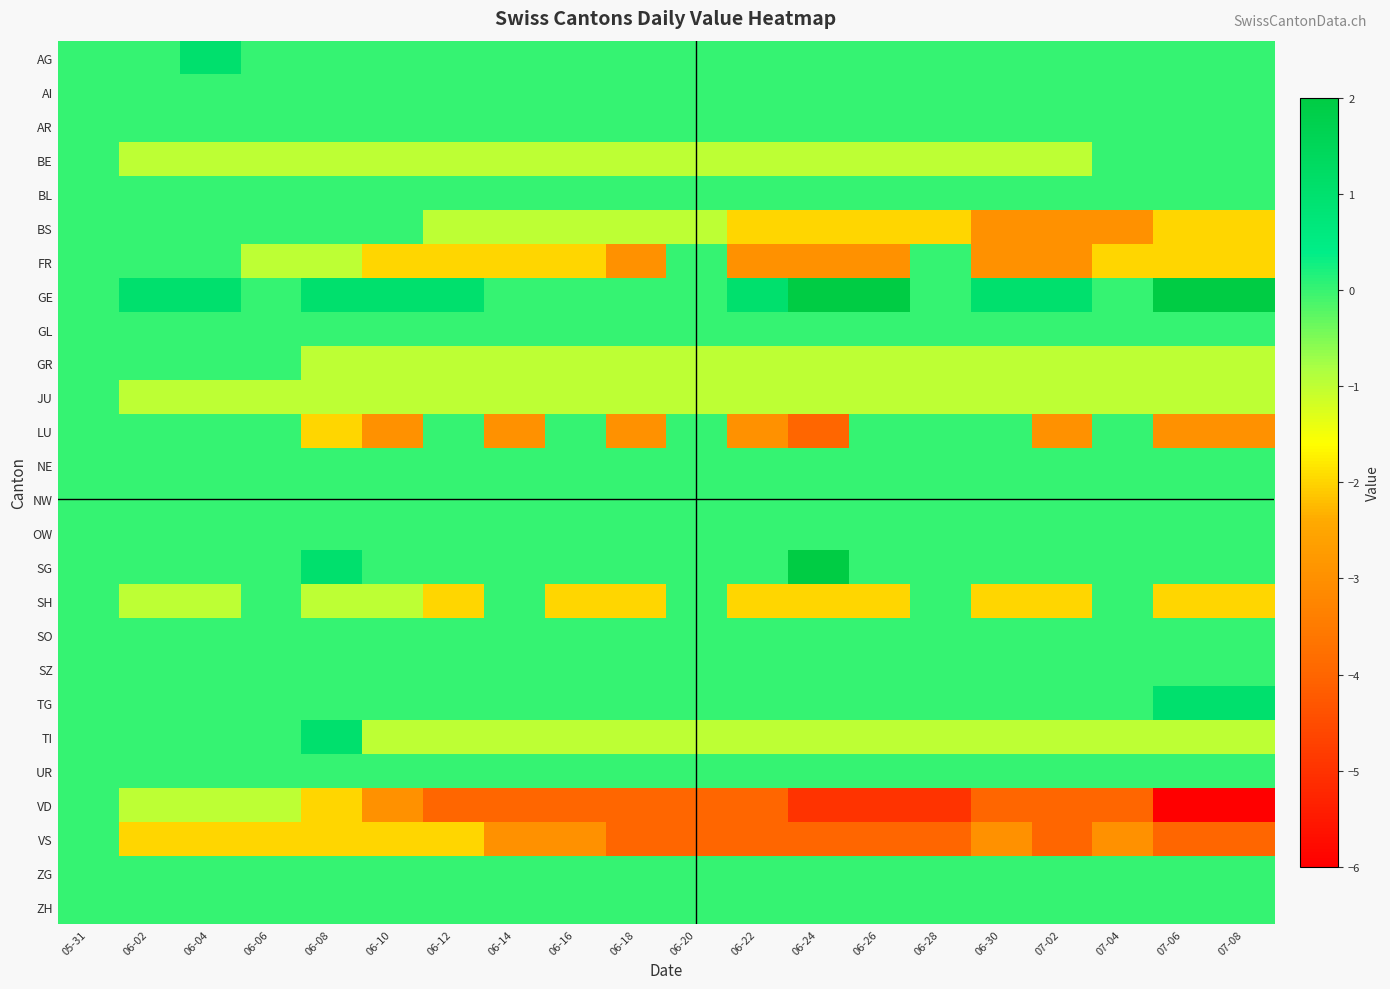

Reading left to right, extract all data points from this chart.

AG: 05-31=0	06-02=0	06-04=1	06-06=0	06-08=0	06-10=0	06-12=0	06-14=0	06-16=0	06-18=0	06-20=0	06-22=0	06-24=0	06-26=0	06-28=0	06-30=0	07-02=0	07-04=0	07-06=0	07-08=0
AI: 05-31=0	06-02=0	06-04=0	06-06=0	06-08=0	06-10=0	06-12=0	06-14=0	06-16=0	06-18=0	06-20=0	06-22=0	06-24=0	06-26=0	06-28=0	06-30=0	07-02=0	07-04=0	07-06=0	07-08=0
AR: 05-31=0	06-02=0	06-04=0	06-06=0	06-08=0	06-10=0	06-12=0	06-14=0	06-16=0	06-18=0	06-20=0	06-22=0	06-24=0	06-26=0	06-28=0	06-30=0	07-02=0	07-04=0	07-06=0	07-08=0
BE: 05-31=0	06-02=-1	06-04=-1	06-06=-1	06-08=-1	06-10=-1	06-12=-1	06-14=-1	06-16=-1	06-18=-1	06-20=-1	06-22=-1	06-24=-1	06-26=-1	06-28=-1	06-30=-1	07-02=-1	07-04=0	07-06=0	07-08=0
BL: 05-31=0	06-02=0	06-04=0	06-06=0	06-08=0	06-10=0	06-12=0	06-14=0	06-16=0	06-18=0	06-20=0	06-22=0	06-24=0	06-26=0	06-28=0	06-30=0	07-02=0	07-04=0	07-06=0	07-08=0
BS: 05-31=0	06-02=0	06-04=0	06-06=0	06-08=0	06-10=0	06-12=-1	06-14=-1	06-16=-1	06-18=-1	06-20=-1	06-22=-2	06-24=-2	06-26=-2	06-28=-2	06-30=-3	07-02=-3	07-04=-3	07-06=-2	07-08=-2
FR: 05-31=0	06-02=0	06-04=0	06-06=-1	06-08=-1	06-10=-2	06-12=-2	06-14=-2	06-16=-2	06-18=-3	06-20=0	06-22=-3	06-24=-3	06-26=-3	06-28=0	06-30=-3	07-02=-3	07-04=-2	07-06=-2	07-08=-2
GE: 05-31=0	06-02=1	06-04=1	06-06=0	06-08=1	06-10=1	06-12=1	06-14=0	06-16=0	06-18=0	06-20=0	06-22=1	06-24=2	06-26=2	06-28=0	06-30=1	07-02=1	07-04=0	07-06=2	07-08=2
GL: 05-31=0	06-02=0	06-04=0	06-06=0	06-08=0	06-10=0	06-12=0	06-14=0	06-16=0	06-18=0	06-20=0	06-22=0	06-24=0	06-26=0	06-28=0	06-30=0	07-02=0	07-04=0	07-06=0	07-08=0
GR: 05-31=0	06-02=0	06-04=0	06-06=0	06-08=-1	06-10=-1	06-12=-1	06-14=-1	06-16=-1	06-18=-1	06-20=-1	06-22=-1	06-24=-1	06-26=-1	06-28=-1	06-30=-1	07-02=-1	07-04=-1	07-06=-1	07-08=-1
JU: 05-31=0	06-02=-1	06-04=-1	06-06=-1	06-08=-1	06-10=-1	06-12=-1	06-14=-1	06-16=-1	06-18=-1	06-20=-1	06-22=-1	06-24=-1	06-26=-1	06-28=-1	06-30=-1	07-02=-1	07-04=-1	07-06=-1	07-08=-1
LU: 05-31=0	06-02=0	06-04=0	06-06=0	06-08=-2	06-10=-3	06-12=0	06-14=-3	06-16=0	06-18=-3	06-20=0	06-22=-3	06-24=-4	06-26=0	06-28=0	06-30=0	07-02=-3	07-04=0	07-06=-3	07-08=-3
NE: 05-31=0	06-02=0	06-04=0	06-06=0	06-08=0	06-10=0	06-12=0	06-14=0	06-16=0	06-18=0	06-20=0	06-22=0	06-24=0	06-26=0	06-28=0	06-30=0	07-02=0	07-04=0	07-06=0	07-08=0
NW: 05-31=0	06-02=0	06-04=0	06-06=0	06-08=0	06-10=0	06-12=0	06-14=0	06-16=0	06-18=0	06-20=0	06-22=0	06-24=0	06-26=0	06-28=0	06-30=0	07-02=0	07-04=0	07-06=0	07-08=0
OW: 05-31=0	06-02=0	06-04=0	06-06=0	06-08=0	06-10=0	06-12=0	06-14=0	06-16=0	06-18=0	06-20=0	06-22=0	06-24=0	06-26=0	06-28=0	06-30=0	07-02=0	07-04=0	07-06=0	07-08=0
SG: 05-31=0	06-02=0	06-04=0	06-06=0	06-08=1	06-10=0	06-12=0	06-14=0	06-16=0	06-18=0	06-20=0	06-22=0	06-24=2	06-26=0	06-28=0	06-30=0	07-02=0	07-04=0	07-06=0	07-08=0
SH: 05-31=0	06-02=-1	06-04=-1	06-06=0	06-08=-1	06-10=-1	06-12=-2	06-14=0	06-16=-2	06-18=-2	06-20=0	06-22=-2	06-24=-2	06-26=-2	06-28=0	06-30=-2	07-02=-2	07-04=0	07-06=-2	07-08=-2
SO: 05-31=0	06-02=0	06-04=0	06-06=0	06-08=0	06-10=0	06-12=0	06-14=0	06-16=0	06-18=0	06-20=0	06-22=0	06-24=0	06-26=0	06-28=0	06-30=0	07-02=0	07-04=0	07-06=0	07-08=0
SZ: 05-31=0	06-02=0	06-04=0	06-06=0	06-08=0	06-10=0	06-12=0	06-14=0	06-16=0	06-18=0	06-20=0	06-22=0	06-24=0	06-26=0	06-28=0	06-30=0	07-02=0	07-04=0	07-06=0	07-08=0
TG: 05-31=0	06-02=0	06-04=0	06-06=0	06-08=0	06-10=0	06-12=0	06-14=0	06-16=0	06-18=0	06-20=0	06-22=0	06-24=0	06-26=0	06-28=0	06-30=0	07-02=0	07-04=0	07-06=1	07-08=1
TI: 05-31=0	06-02=0	06-04=0	06-06=0	06-08=1	06-10=-1	06-12=-1	06-14=-1	06-16=-1	06-18=-1	06-20=-1	06-22=-1	06-24=-1	06-26=-1	06-28=-1	06-30=-1	07-02=-1	07-04=-1	07-06=-1	07-08=-1
UR: 05-31=0	06-02=0	06-04=0	06-06=0	06-08=0	06-10=0	06-12=0	06-14=0	06-16=0	06-18=0	06-20=0	06-22=0	06-24=0	06-26=0	06-28=0	06-30=0	07-02=0	07-04=0	07-06=0	07-08=0
VD: 05-31=0	06-02=-1	06-04=-1	06-06=-1	06-08=-2	06-10=-3	06-12=-4	06-14=-4	06-16=-4	06-18=-4	06-20=-4	06-22=-4	06-24=-5	06-26=-5	06-28=-5	06-30=-4	07-02=-4	07-04=-4	07-06=-6	07-08=-6
VS: 05-31=0	06-02=-2	06-04=-2	06-06=-2	06-08=-2	06-10=-2	06-12=-2	06-14=-3	06-16=-3	06-18=-4	06-20=-4	06-22=-4	06-24=-4	06-26=-4	06-28=-4	06-30=-3	07-02=-4	07-04=-3	07-06=-4	07-08=-4
ZG: 05-31=0	06-02=0	06-04=0	06-06=0	06-08=0	06-10=0	06-12=0	06-14=0	06-16=0	06-18=0	06-20=0	06-22=0	06-24=0	06-26=0	06-28=0	06-30=0	07-02=0	07-04=0	07-06=0	07-08=0
ZH: 05-31=0	06-02=0	06-04=0	06-06=0	06-08=0	06-10=0	06-12=0	06-14=0	06-16=0	06-18=0	06-20=0	06-22=0	06-24=0	06-26=0	06-28=0	06-30=0	07-02=0	07-04=0	07-06=0	07-08=0